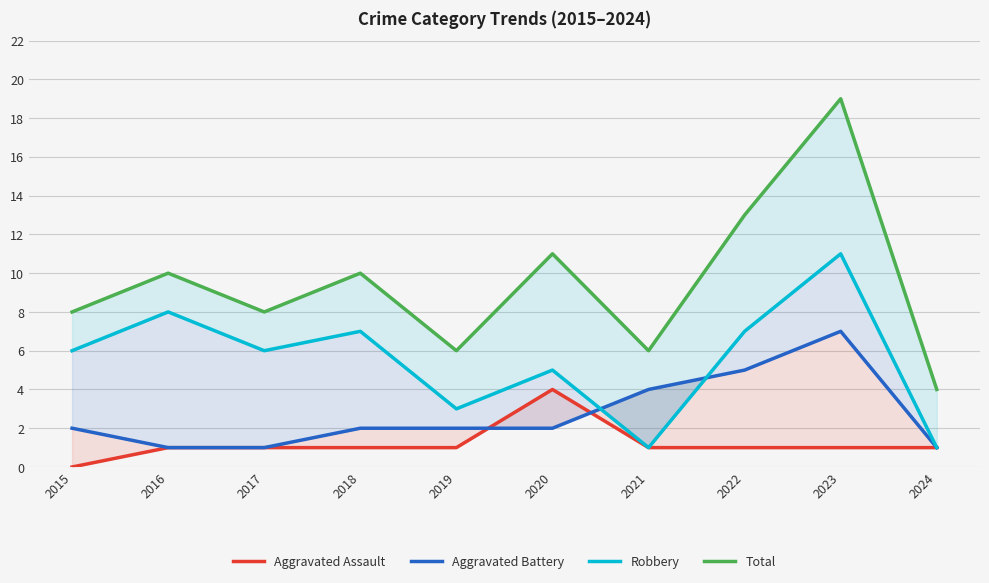

Rank the series by their average value, from highest to lowest.

Total, Robbery, Aggravated Battery, Aggravated Assault